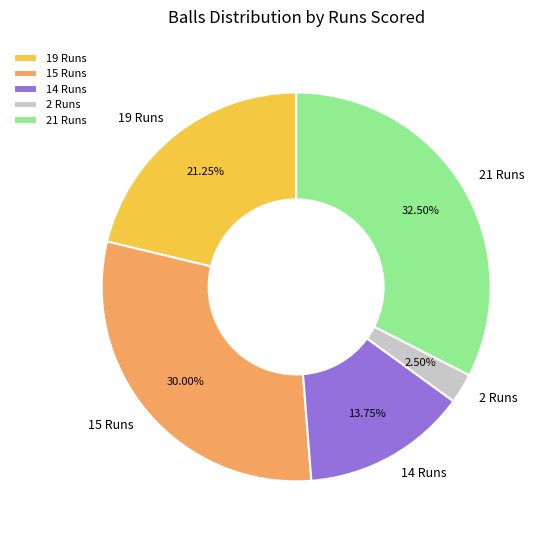

Rank the categories by value from highest to lowest.

21 Runs, 15 Runs, 19 Runs, 14 Runs, 2 Runs